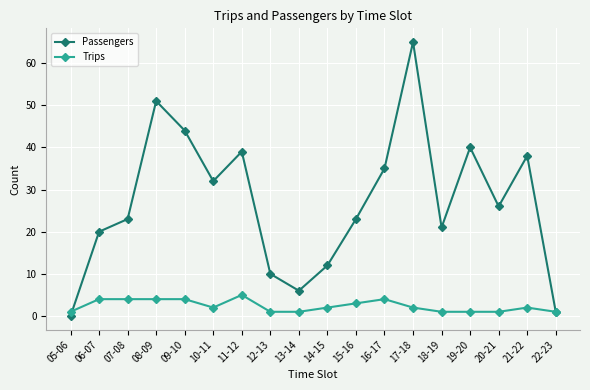

True or false: Trips and Passengers intersect in this chart.

True